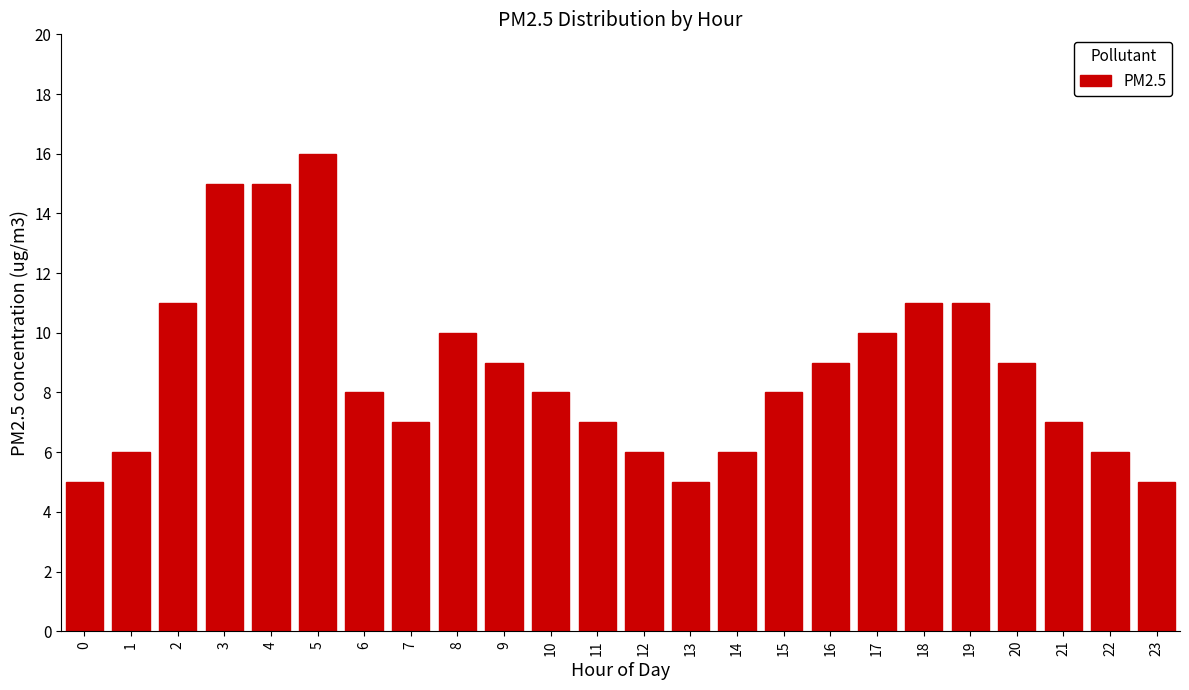

Reading left to right, list all the values displayed in this chart.

0=5	1=6	2=11	3=15	4=15	5=16	6=8	7=7	8=10	9=9	10=8	11=7	12=6	13=5	14=6	15=8	16=9	17=10	18=11	19=11	20=9	21=7	22=6	23=5